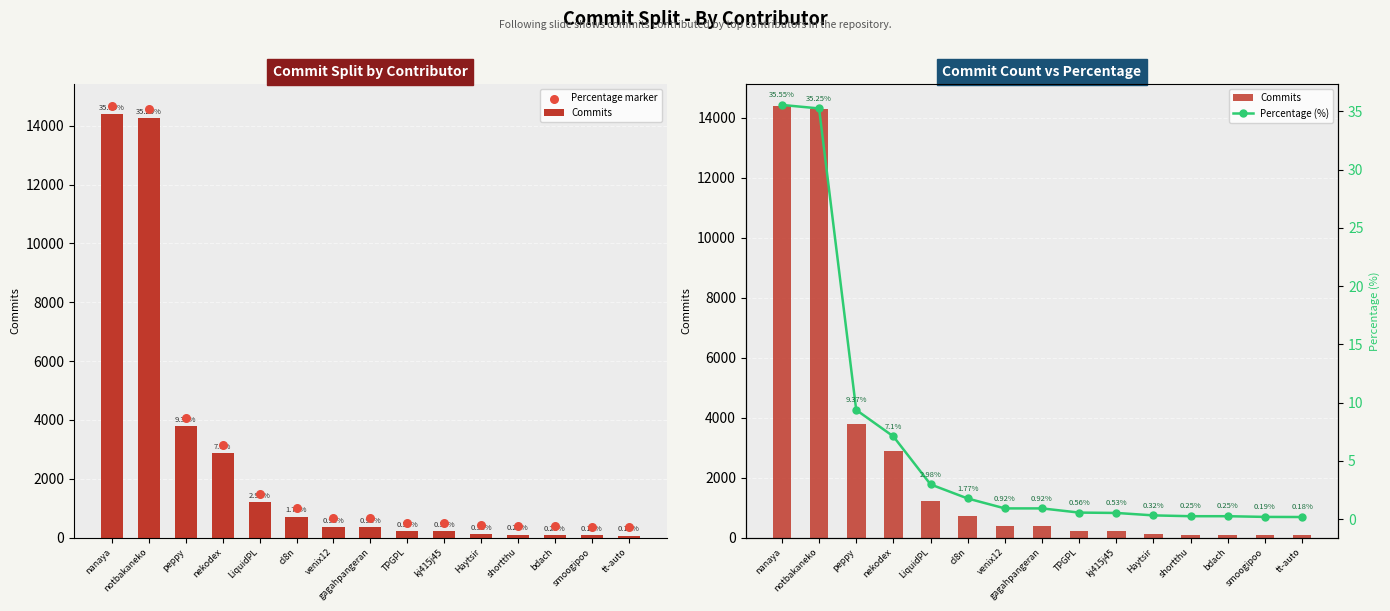

Which series has the largest total across all categories?

Percentage marker